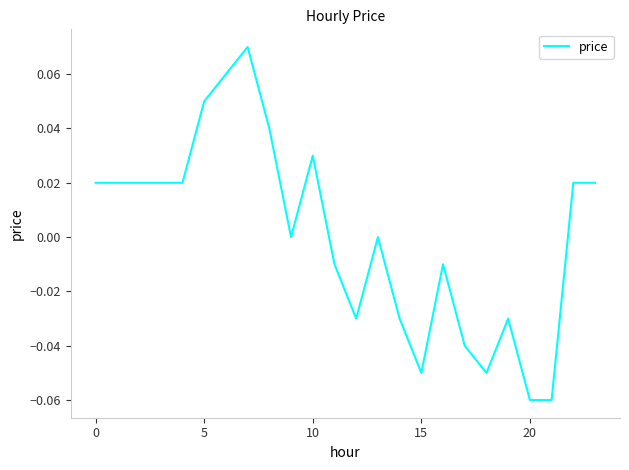

Reading right to left, what are all the values shown in this chart?

0.0	0.0	-0.1	-0.1	-0.0	-0.1	-0.0	-0.0	-0.1	-0.0	0.0	-0.0	-0.0	0.0	0.0	0.0	0.1	0.1	0.1	0.0	0.0	0.0	0.0	0.0